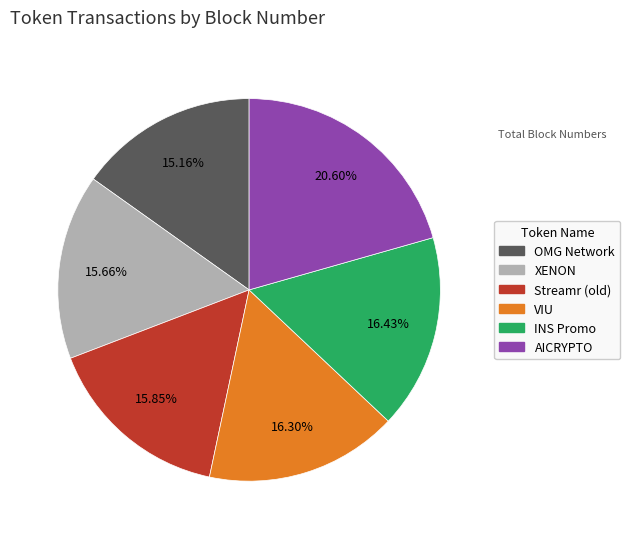

What is the smallest slice in the pie chart?

OMG Network